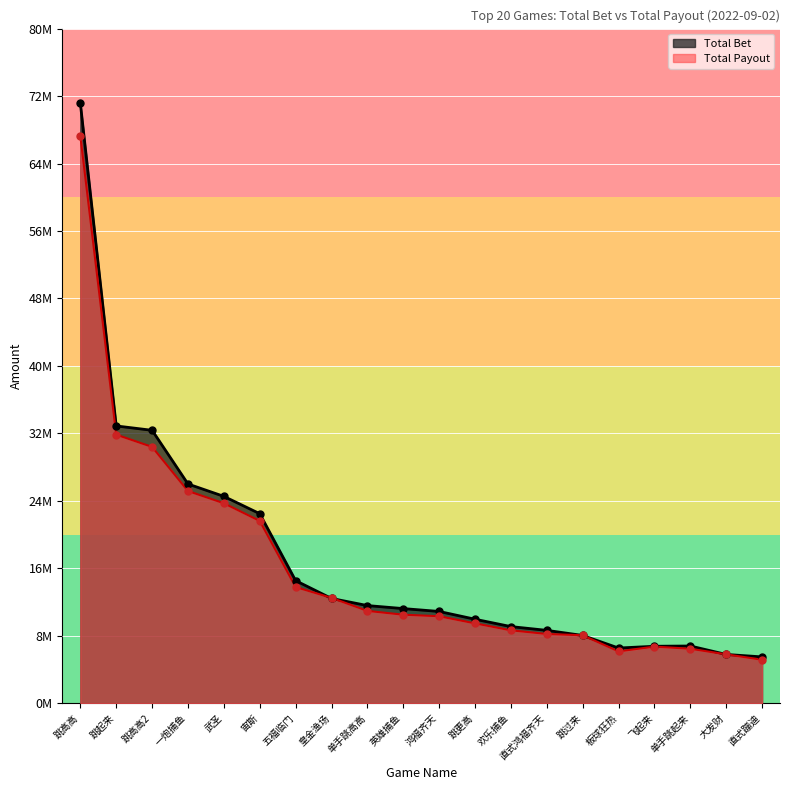

Which series contains the lowest Y value?

total_payout